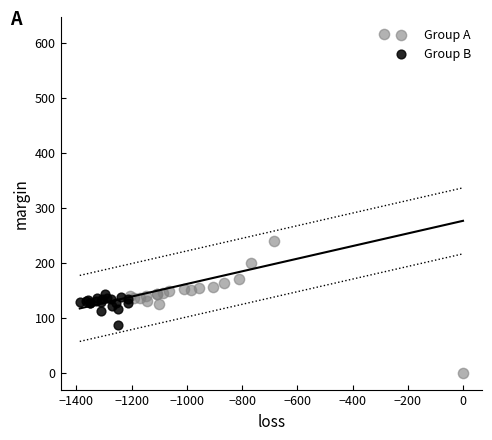

Which series contains the highest Y value?

Group A